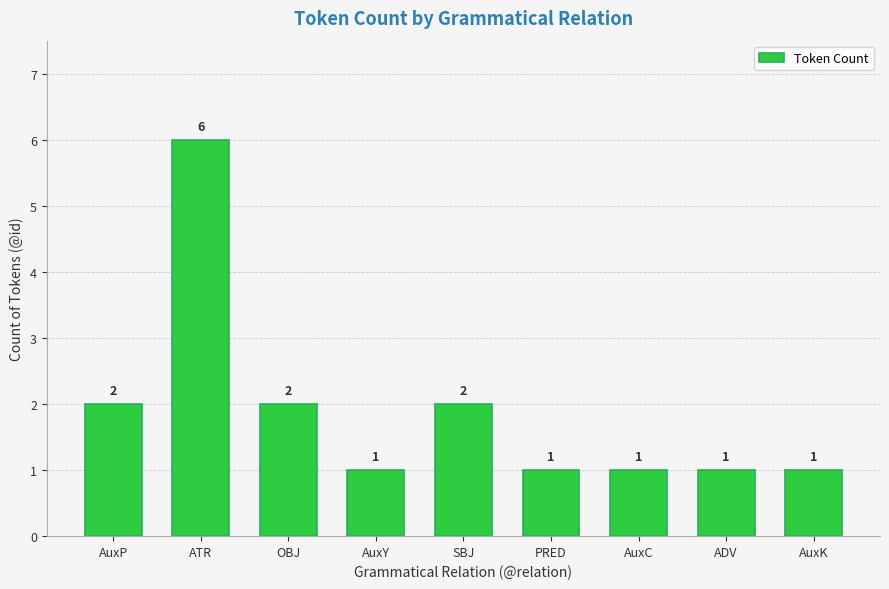

What is the sum of all values?

17